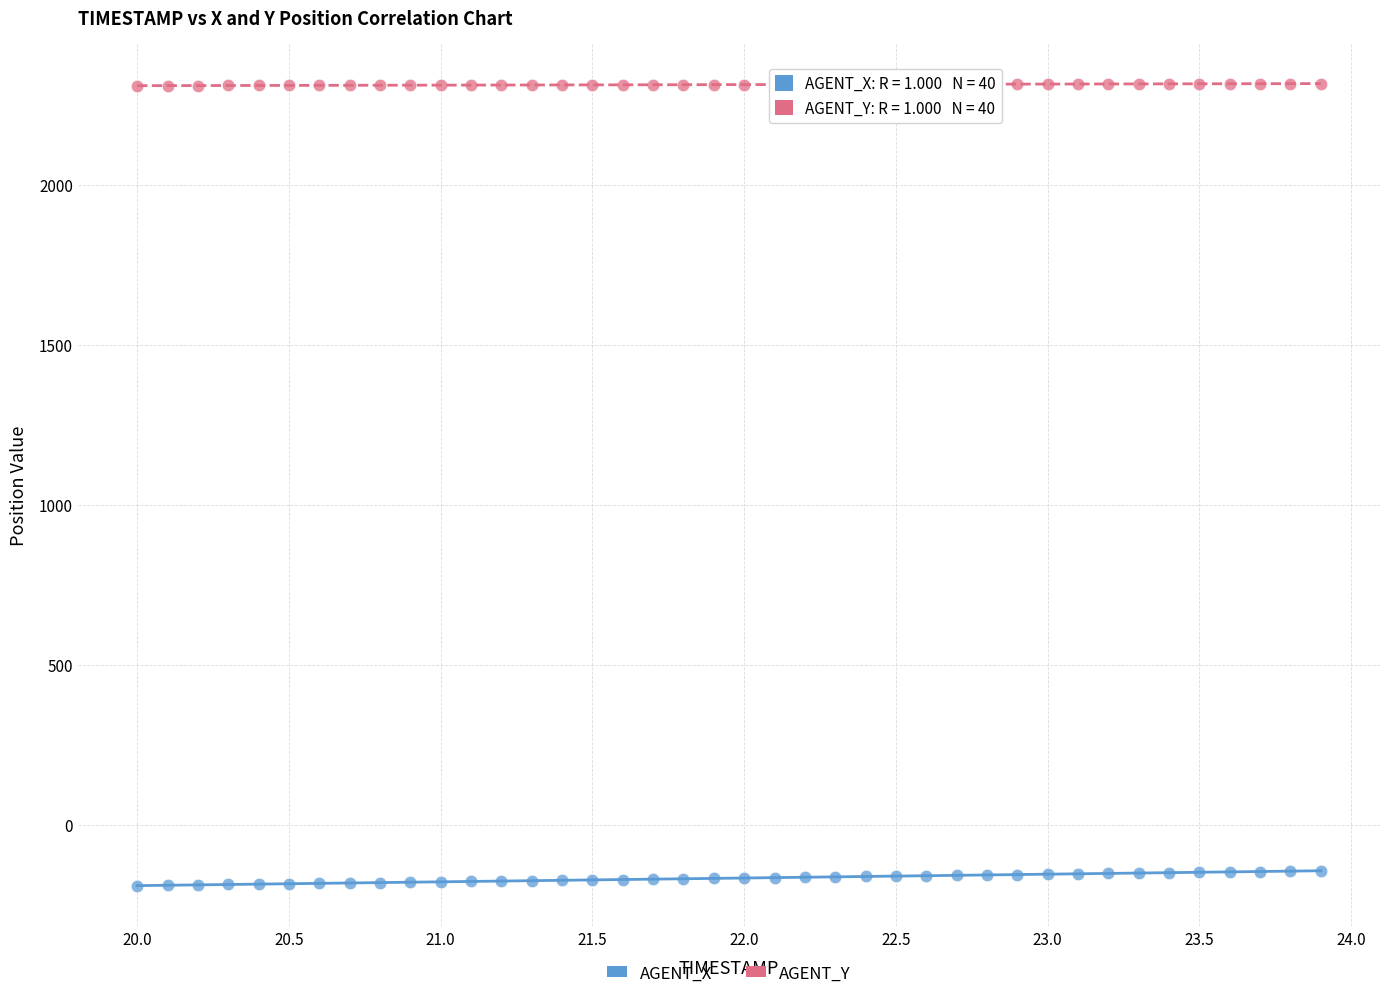

Across all data points, what is the range of X values (max minus min)?

3.9